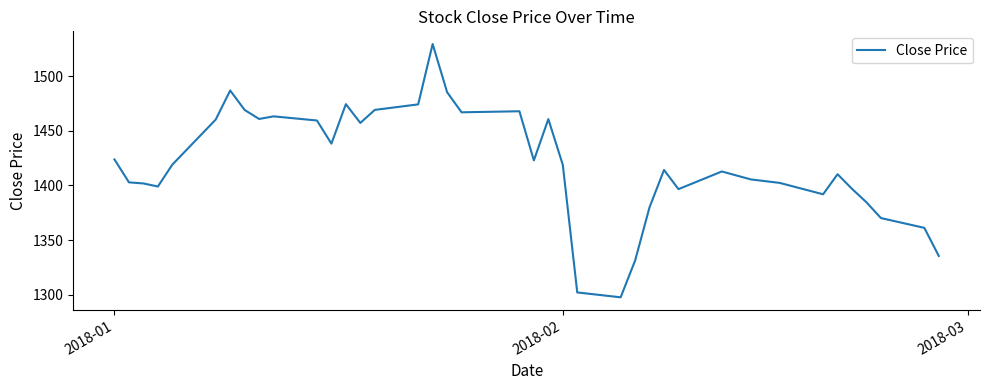

What is the difference between the maximum and minimum values?

231.6